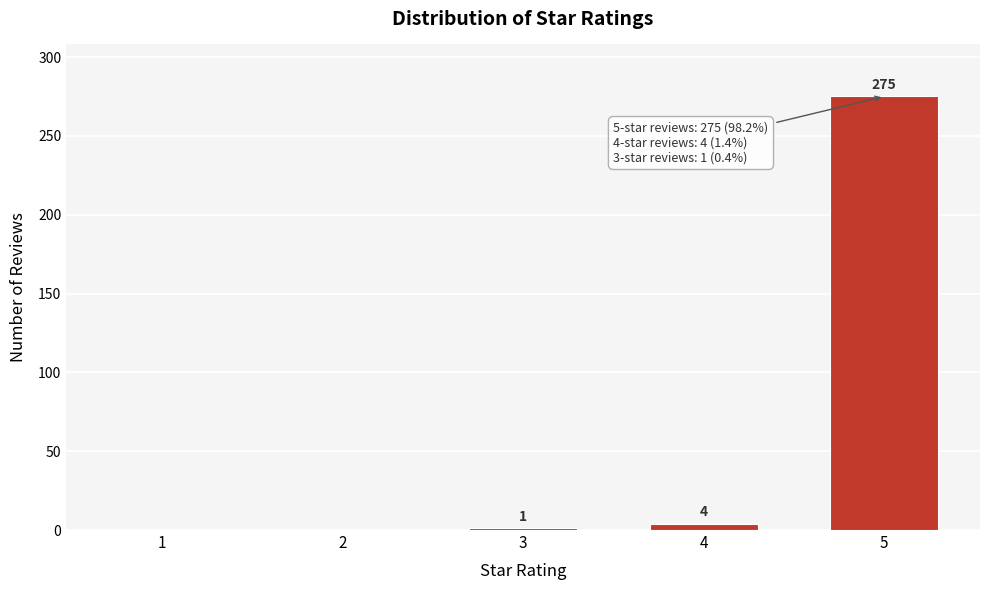

Reading left to right, what are all the values shown in this chart?

1=0	2=0	3=1	4=4	5=275